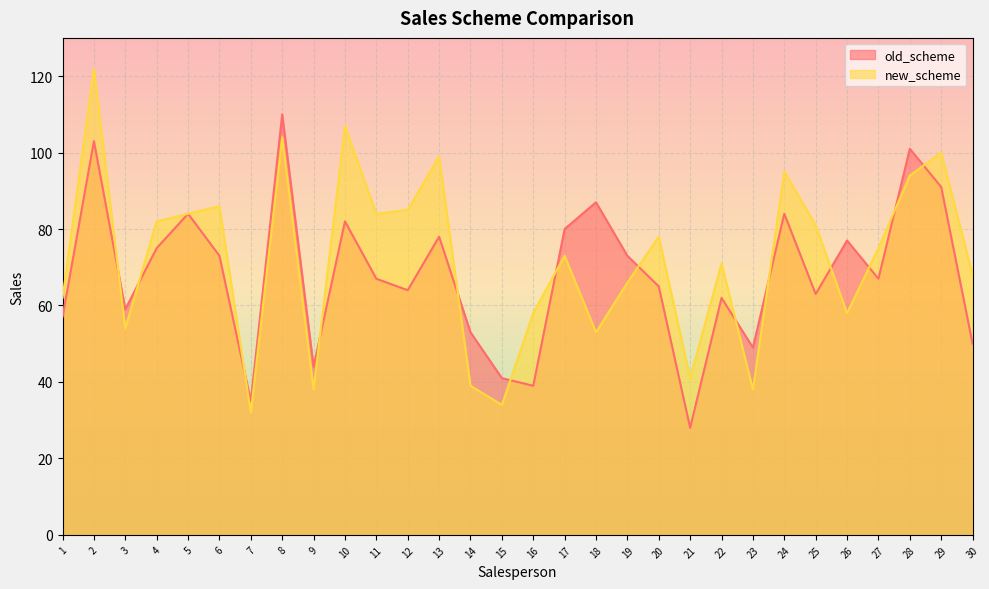

What is the minimum value shown in the chart?

28